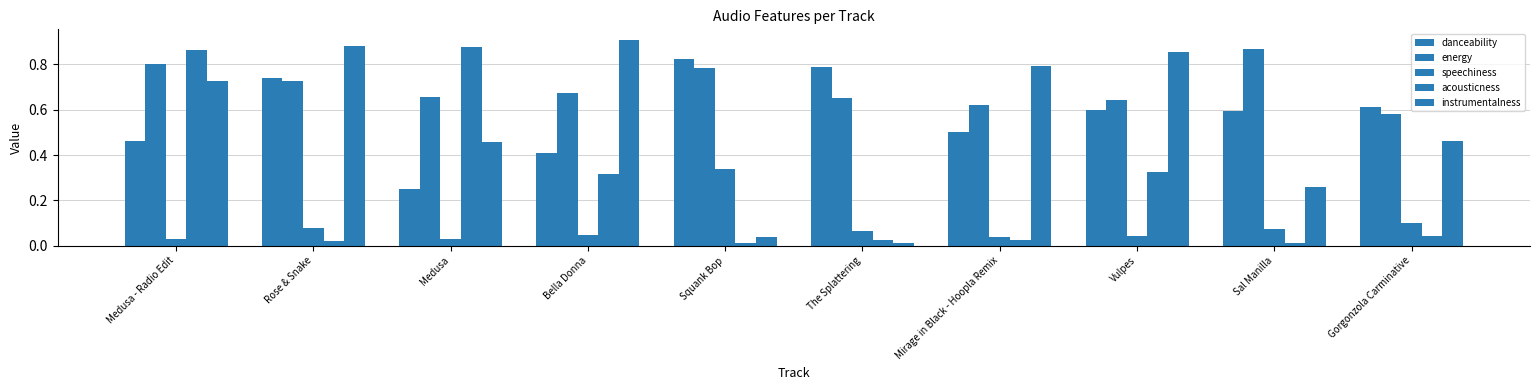

How many groups of bars are there?

10